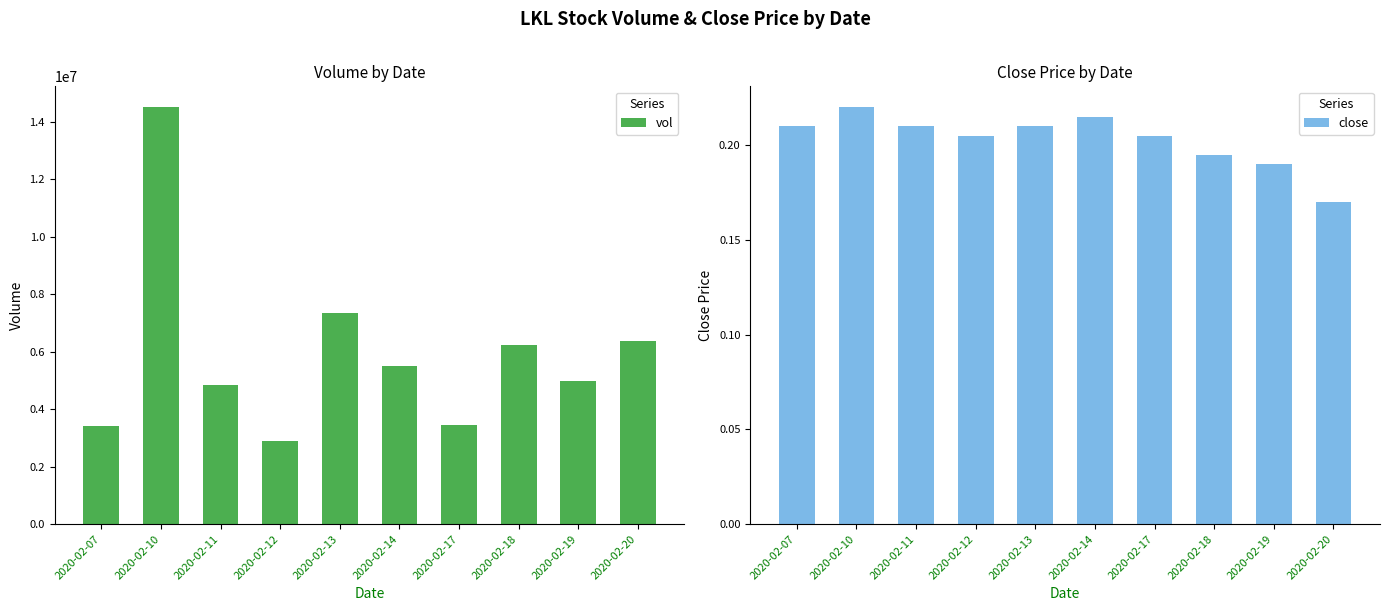

Is the value of vol at 2020-02-11 greater than the value of close at 2020-02-07?

Yes